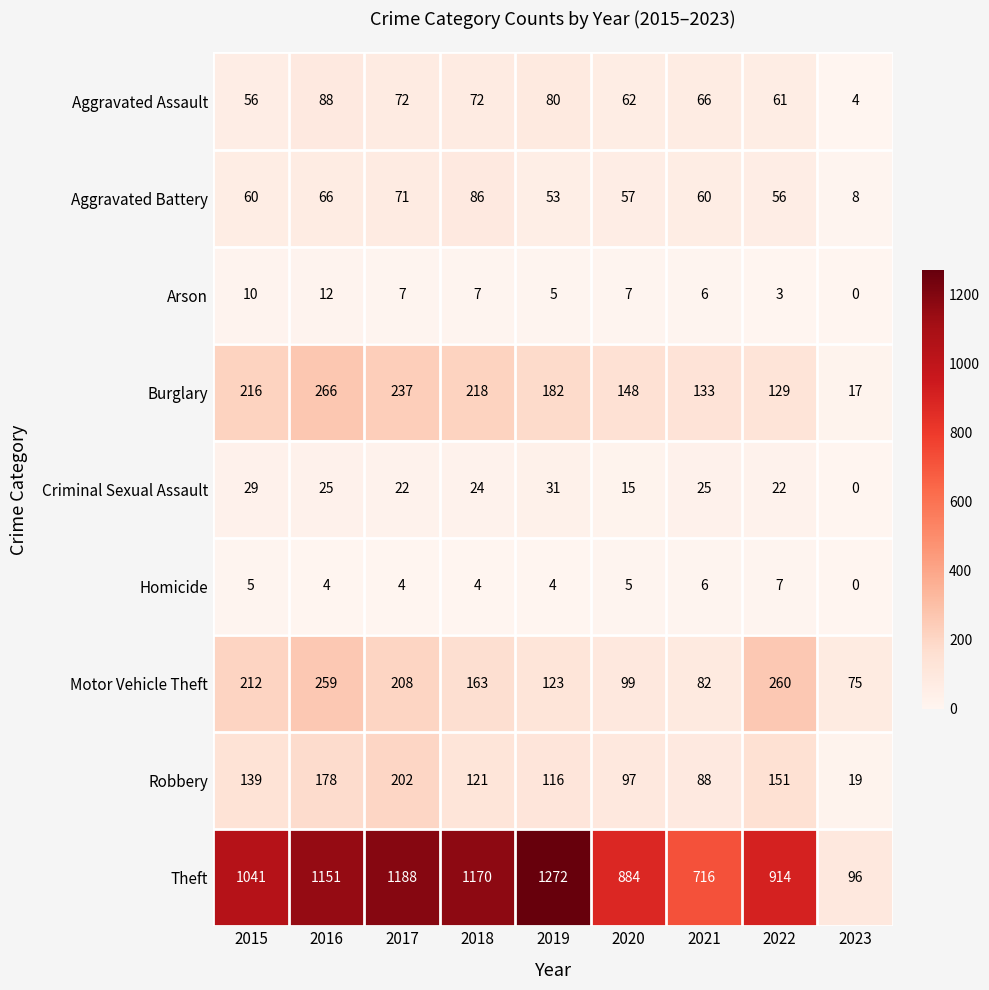

Rank the series at 2016 from lowest to highest value.

Homicide, Arson, Criminal Sexual Assault, Aggravated Battery, Aggravated Assault, Robbery, Motor Vehicle Theft, Burglary, Theft